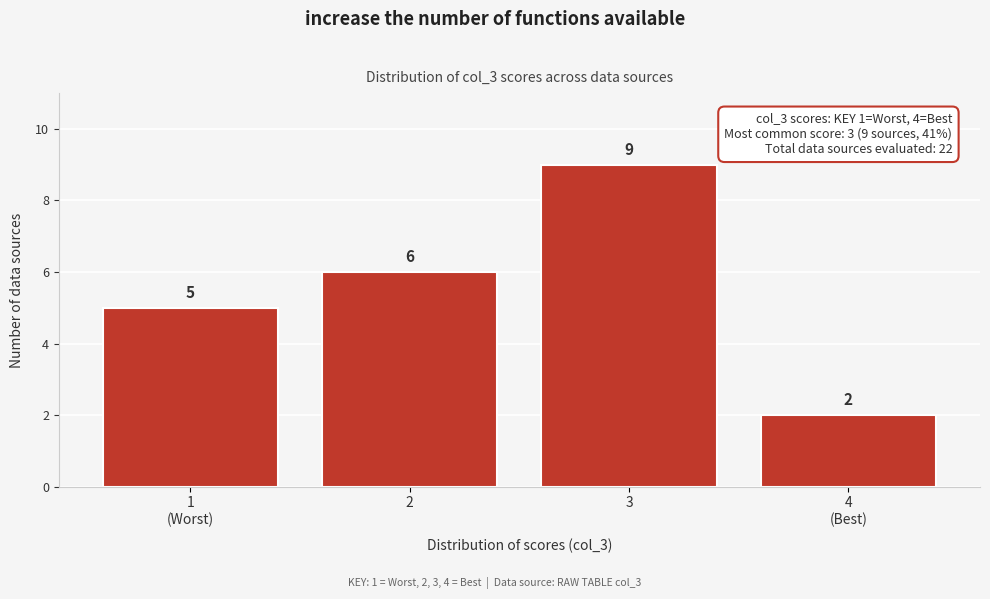

Reading left to right, list all the values displayed in this chart.

5	6	9	2